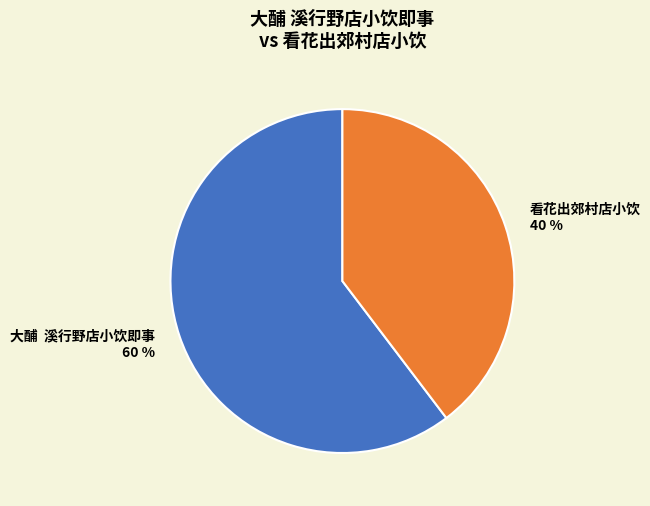

Rank the categories by value from highest to lowest.

大酺 溪行野店小饮即事, 看花出郊村店小饮